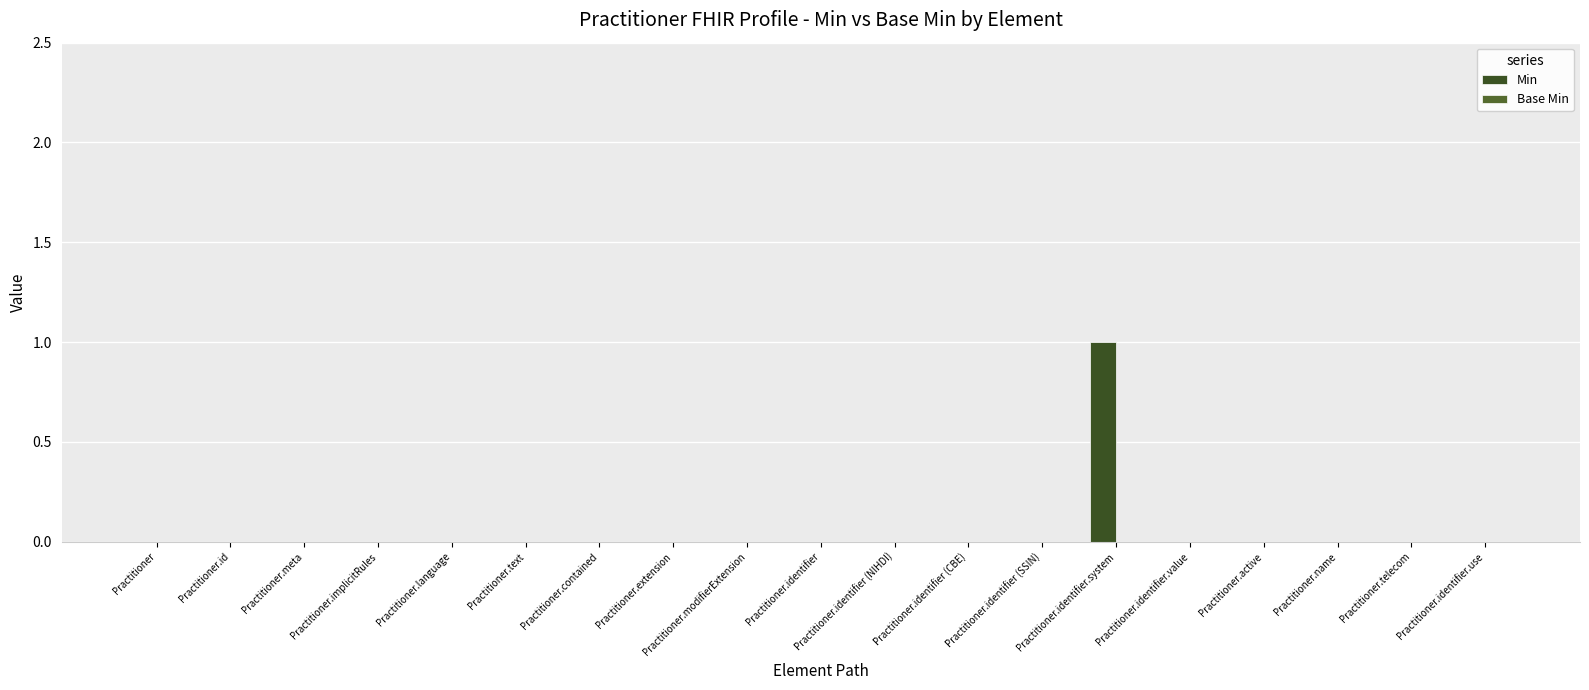

How many data points does each series have?

19